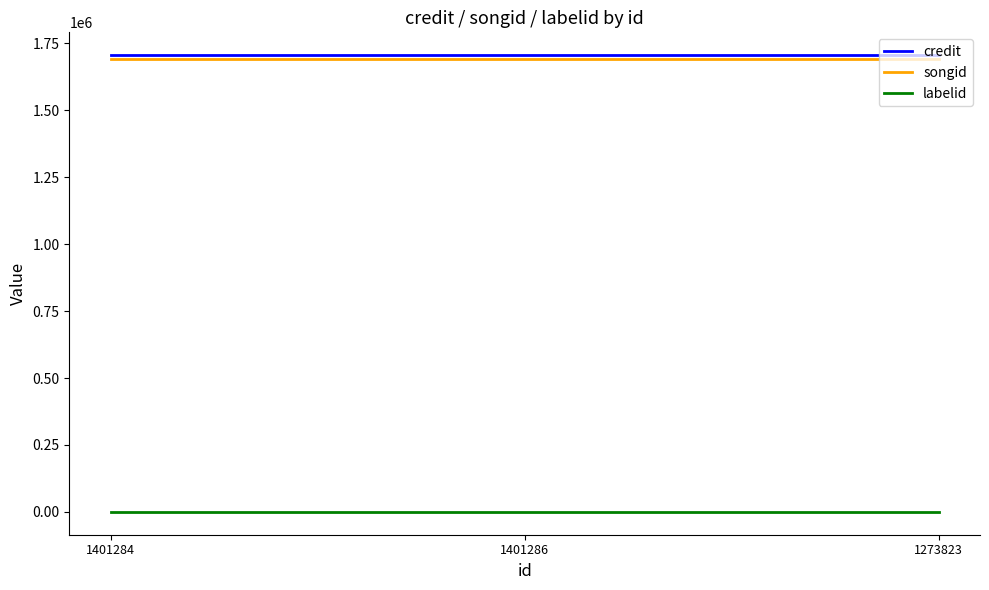

Is the value of credit at 1401286 greater than the value of labelid at 1401286?

Yes